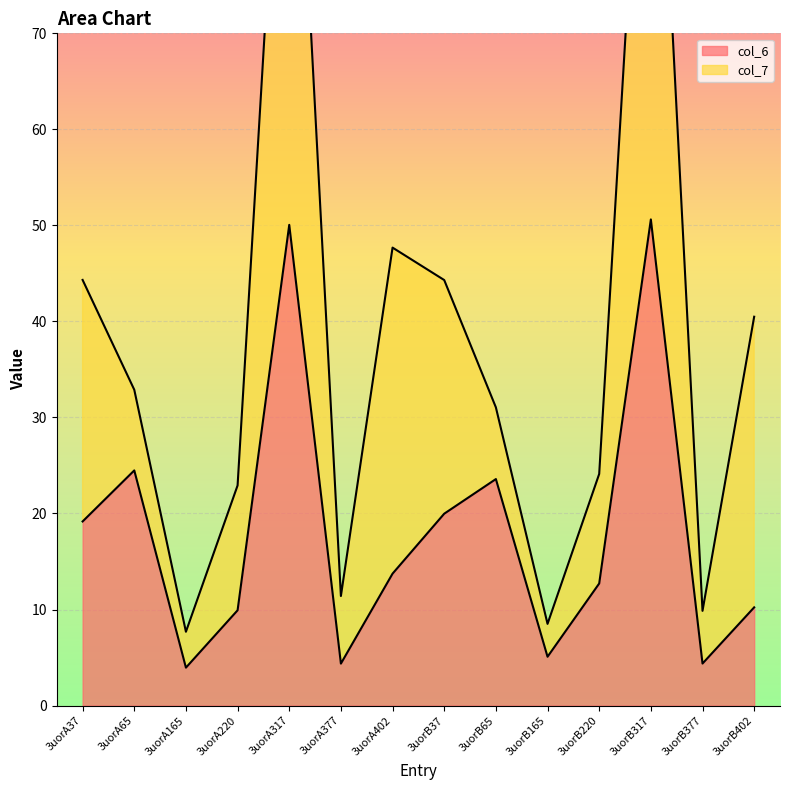

At which label is the value closest to 27?

3uorA65